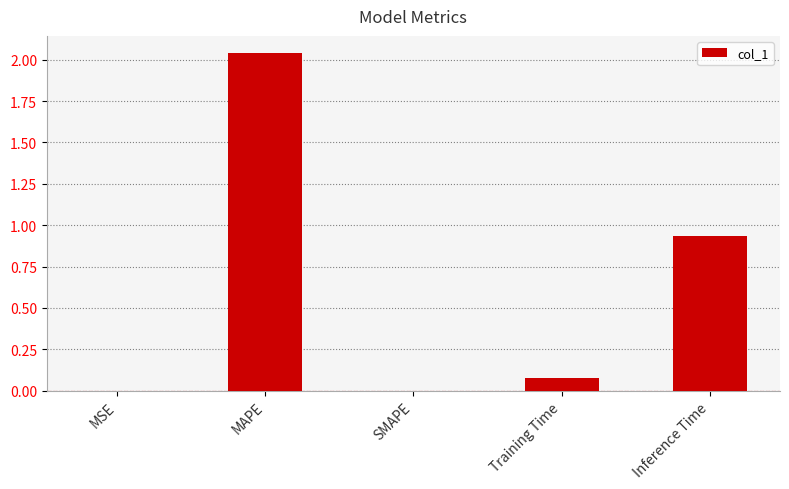

Which has a higher value, Training Time or Inference Time?

Inference Time